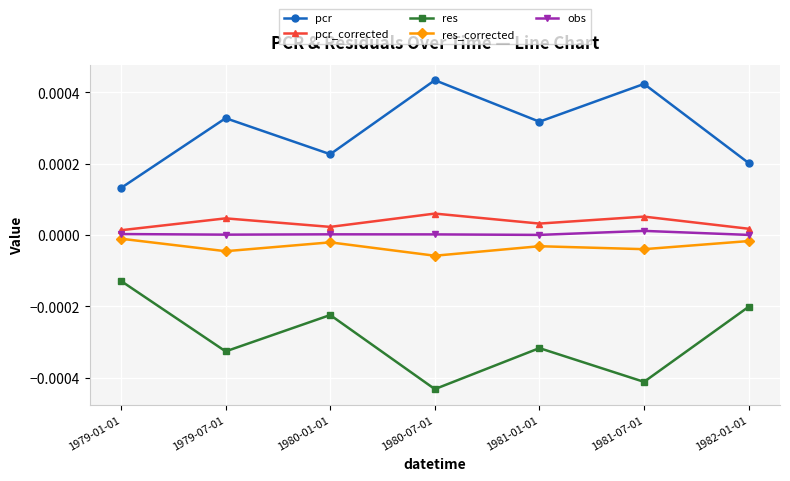

True or false: pcr has more than 0 points higher than both neighbors.

True